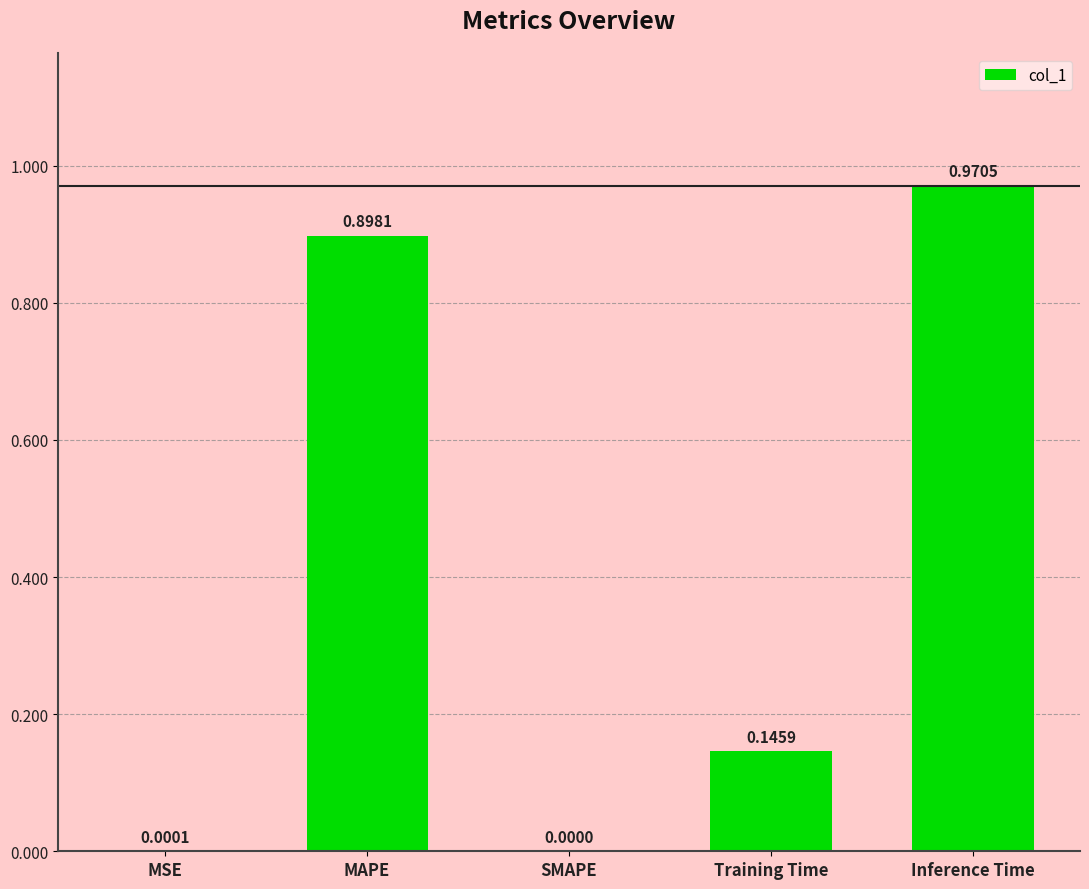

Which category has the highest value across all series?

Inference Time